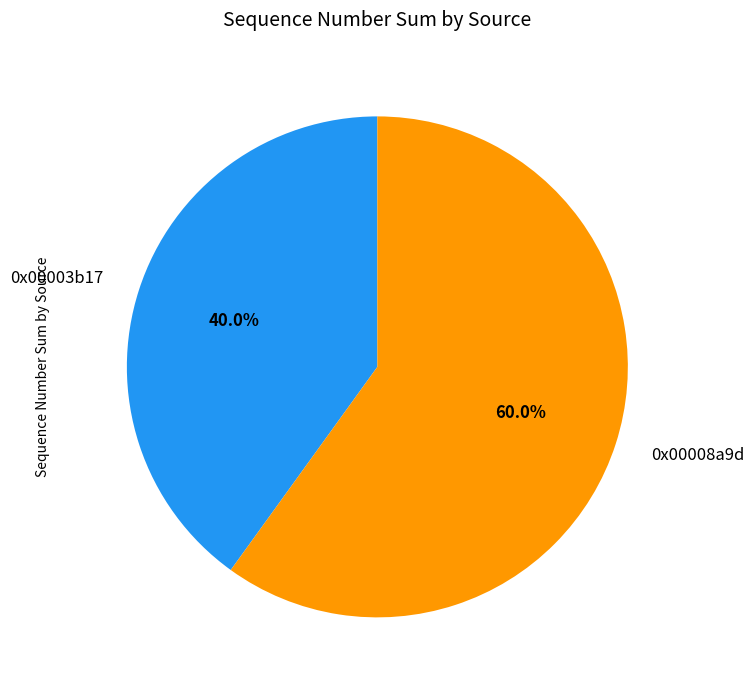

Approximately how many times larger is the value at 0x00008a9d compared to 0x00003b17?

1.5